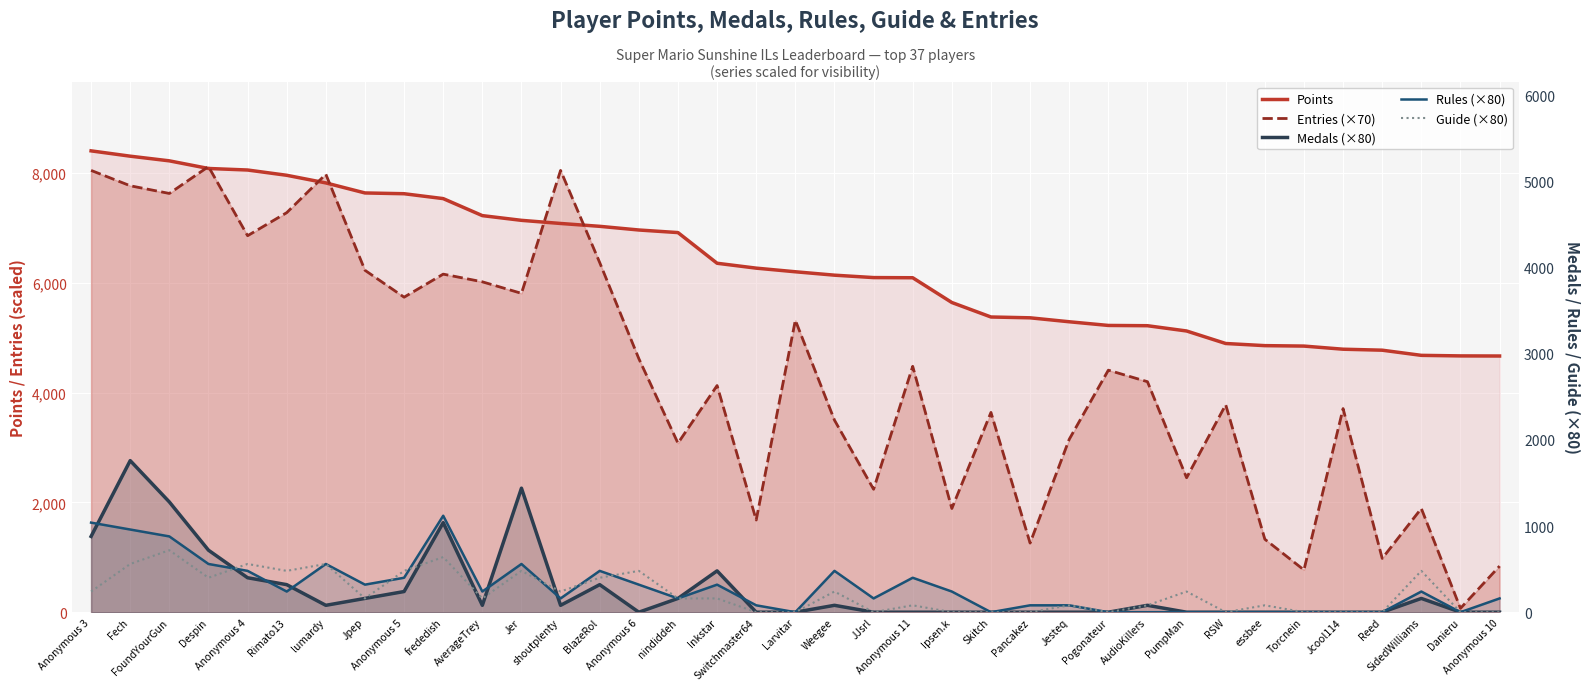

What is the label of the 25th point from the left?

Pancakez